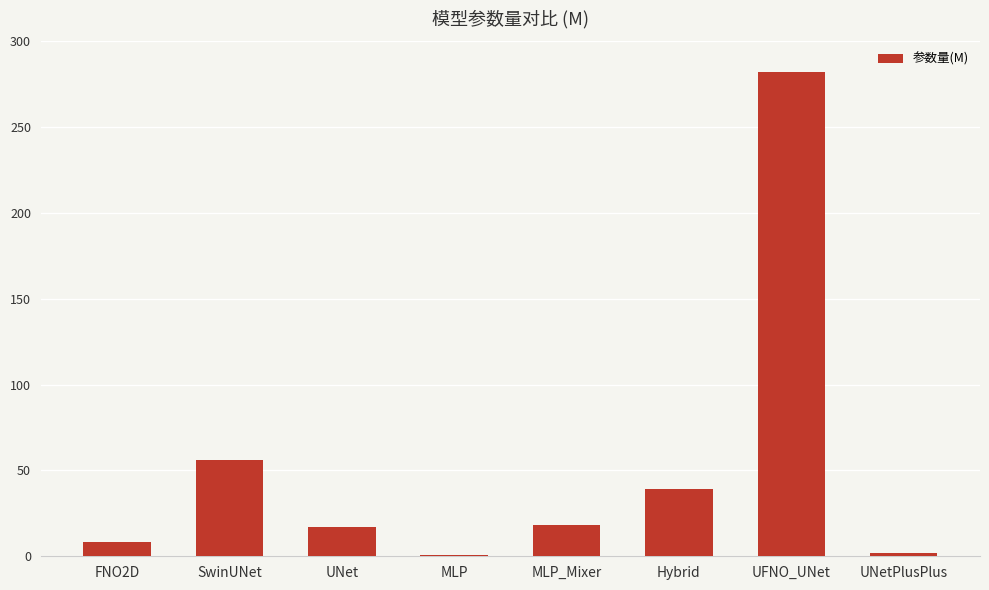

Approximately how many times larger is the value at UNet compared to SwinUNet?

0.3